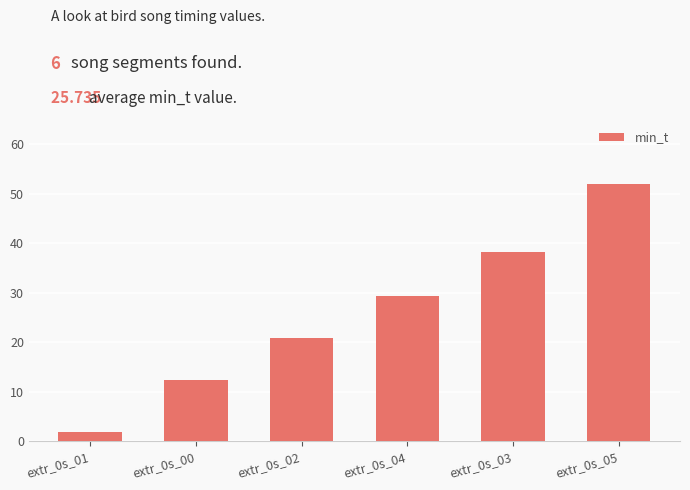

How many bars are there in total?

6